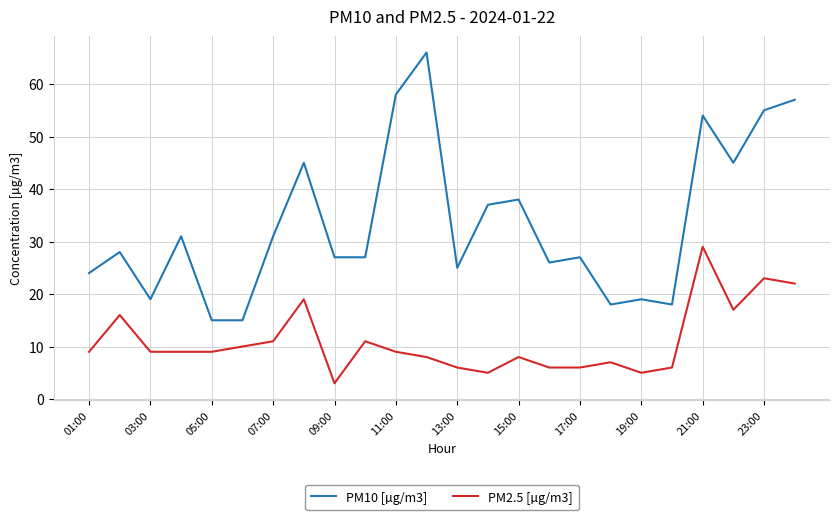

True or false: PM2.5 [µg/m3] and PM10 [µg/m3] cross at least once.

False